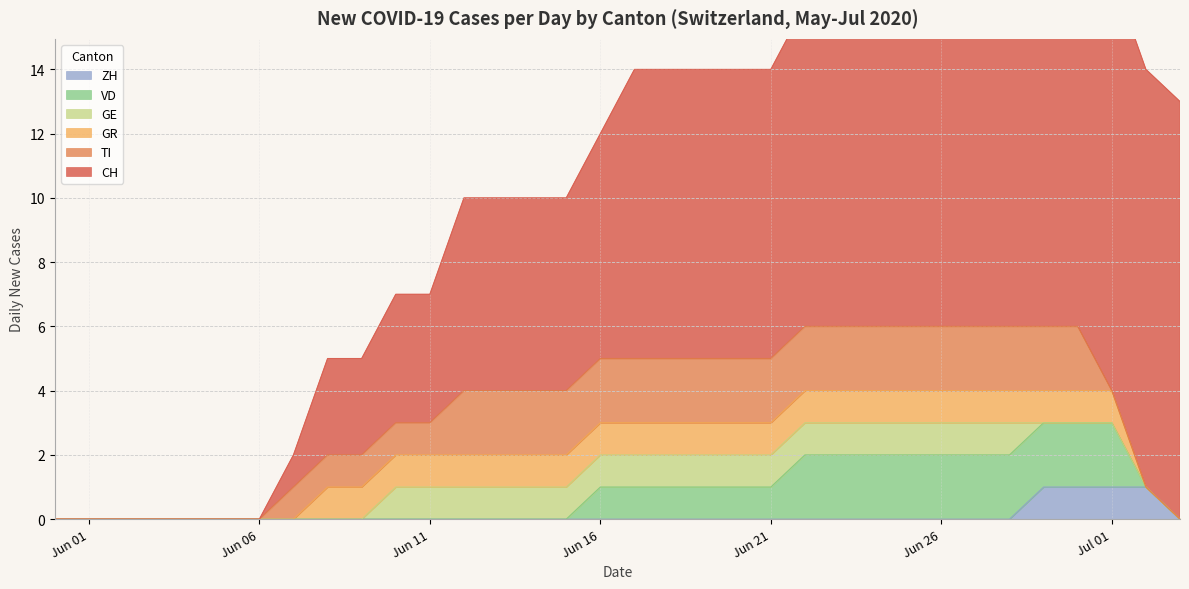

Which series has the widest spread of values?

CH